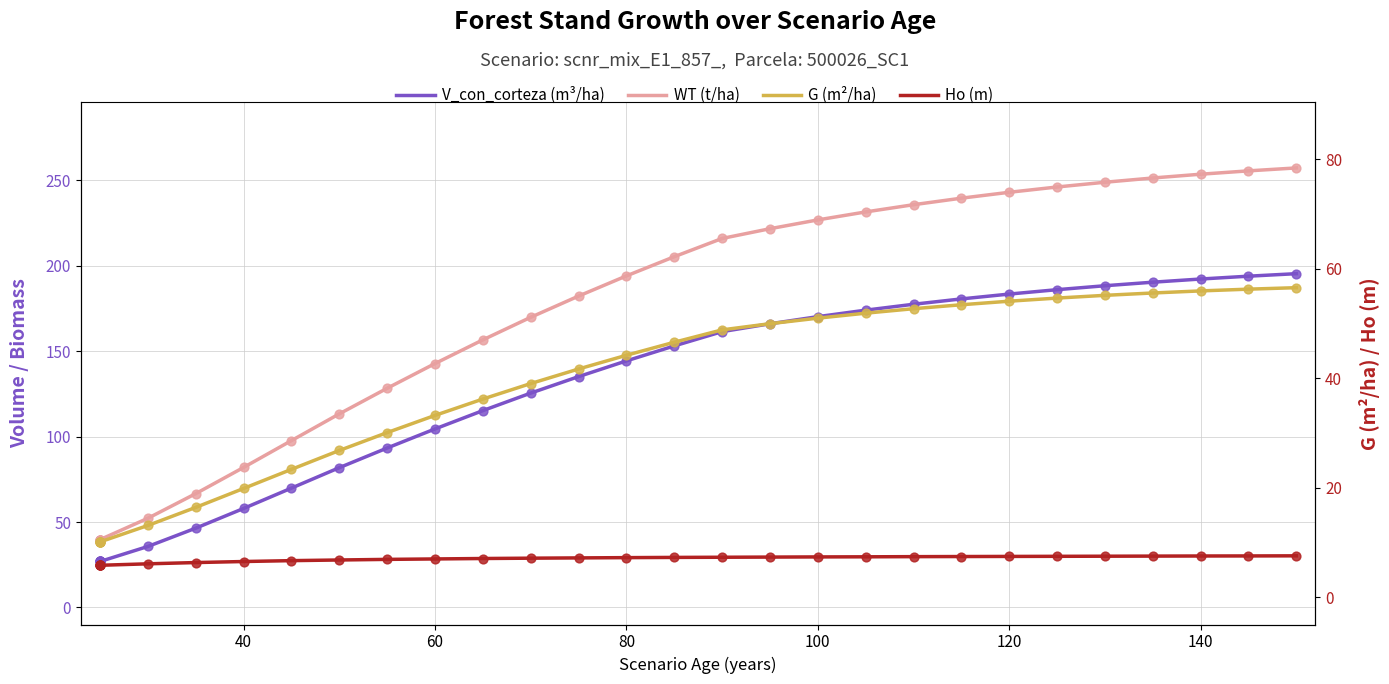

At how many categories does at least one series exceed 95?

22